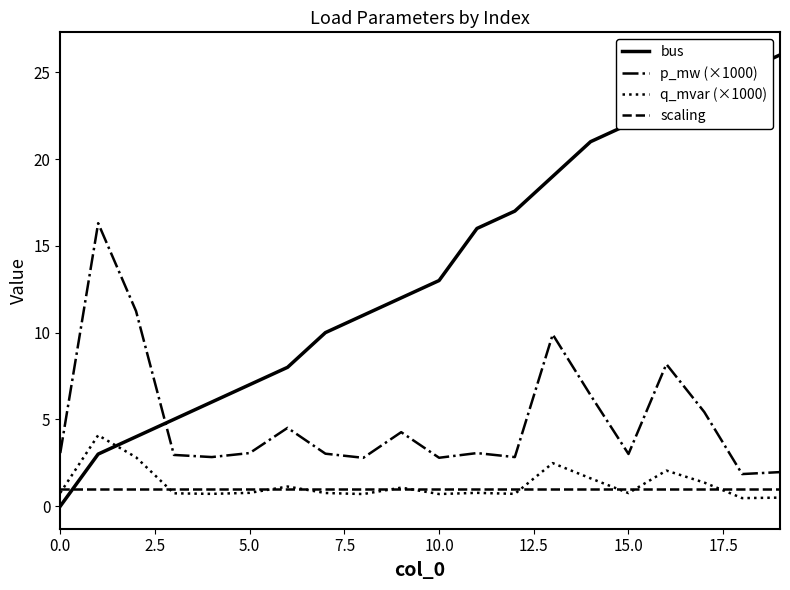

How many lines are shown in the chart?

4